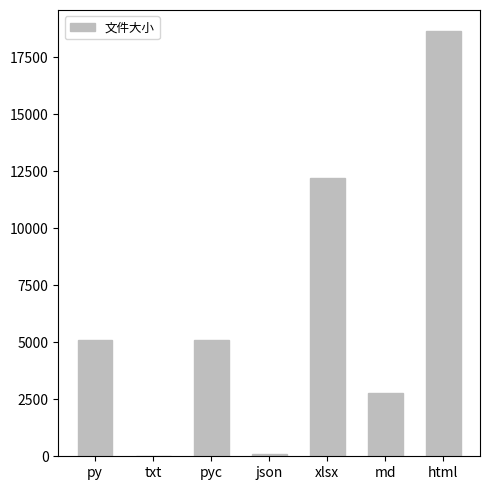

Does the chart contain stacked bars?

No